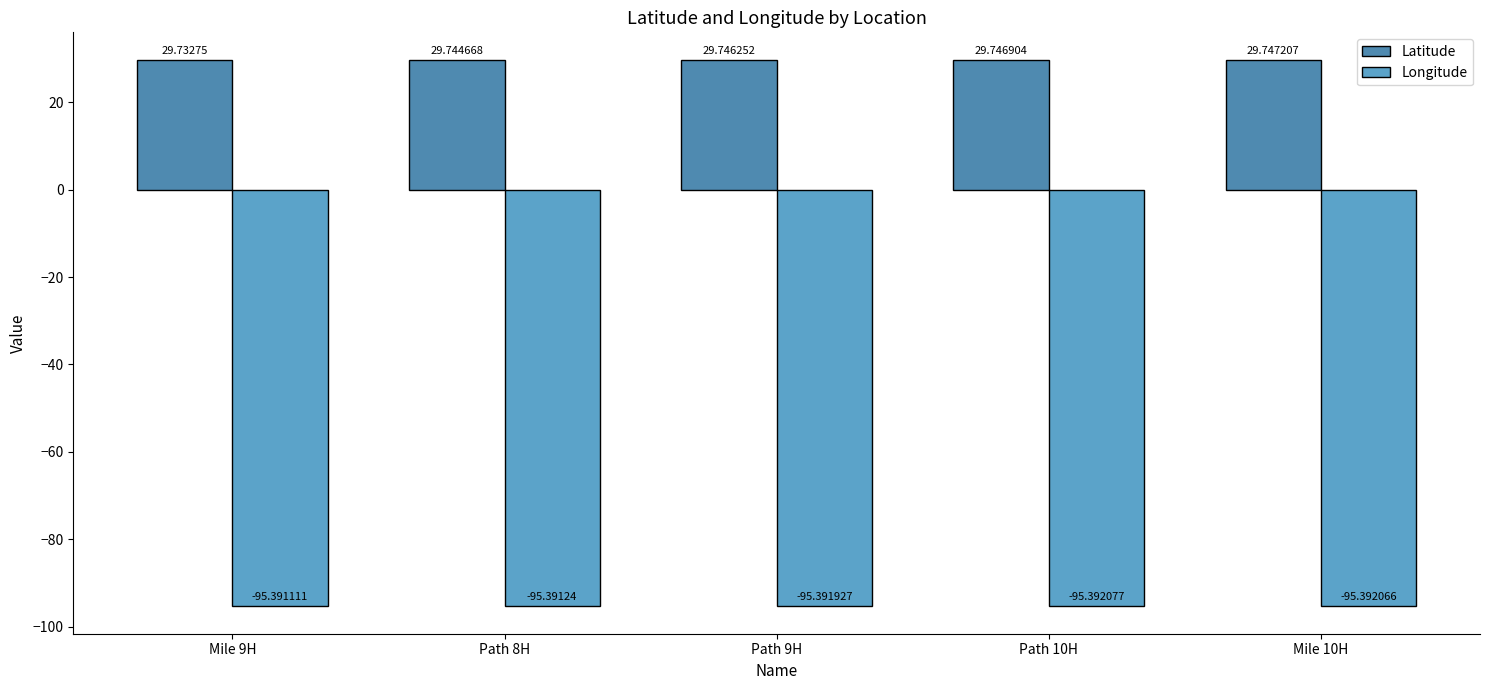

What is the value of the Longitude bar at the 2nd from the left?

-95.4